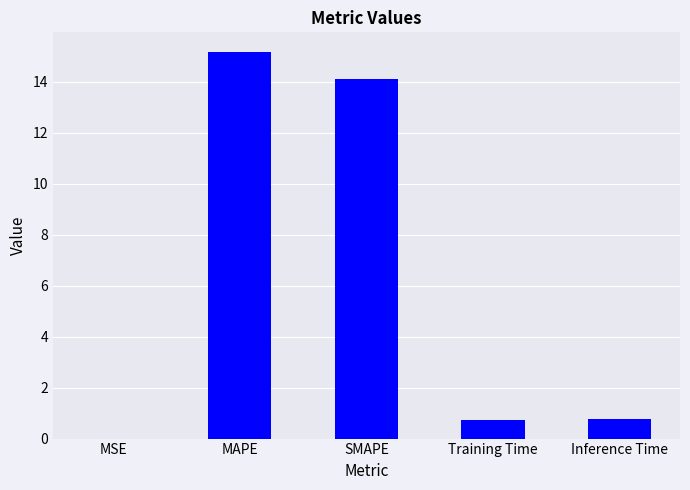

Is it true that the value at MAPE is 3.2?

False